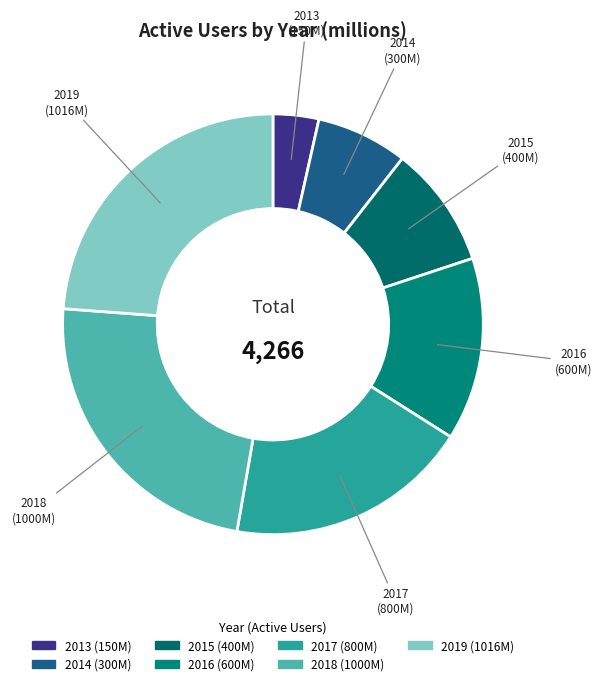

Which category has the smallest portion of the pie?

2013